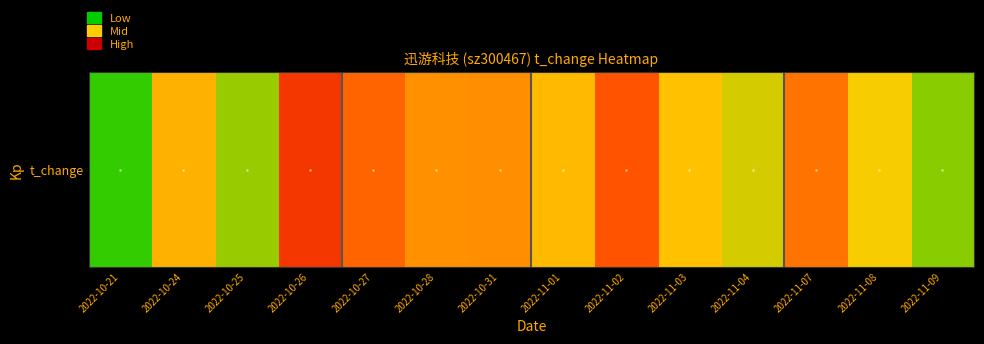

Reading right to left, extract all data points from this chart.

1.4	1.8	2.2	1.7	1.9	2.3	1.9	2.1	2.1	2.2	2.5	1.5	1.9	1.2